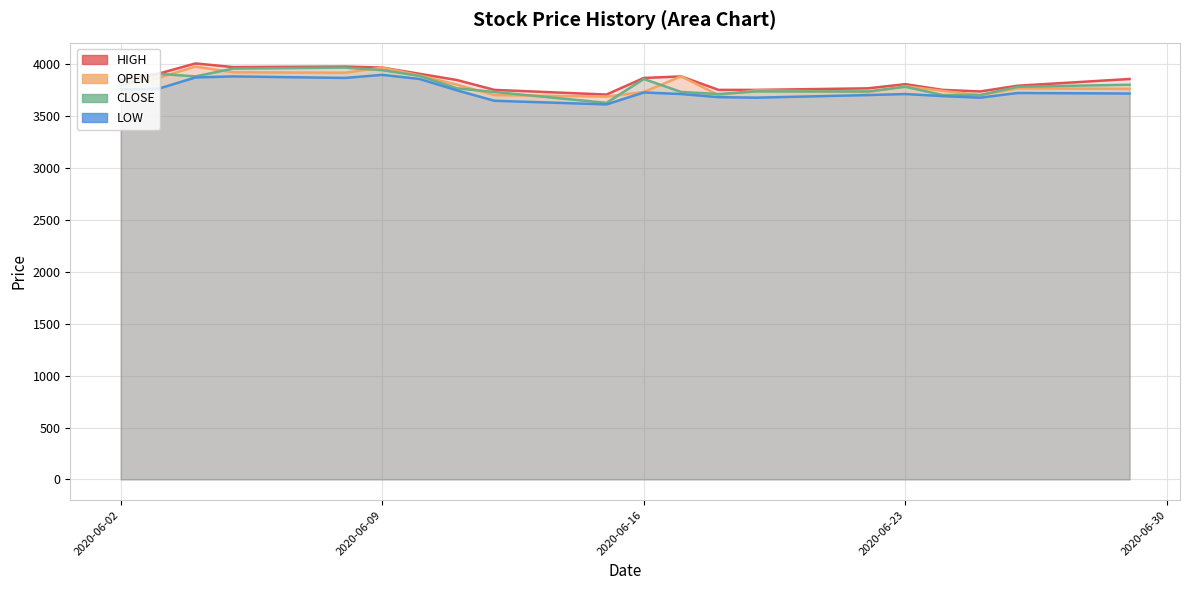

Is it true that OPEN equals 5287 at 2020-06-09?

False